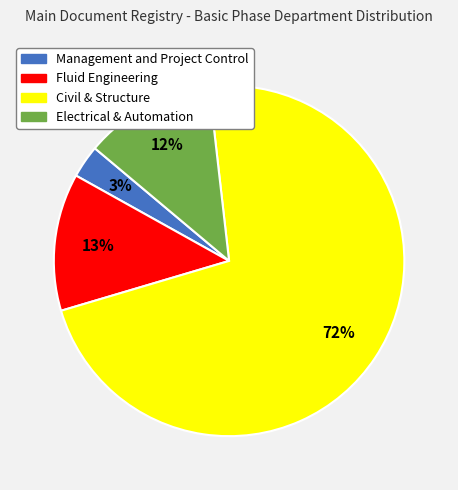

To the nearest percent, what is the average slice percentage?

25%